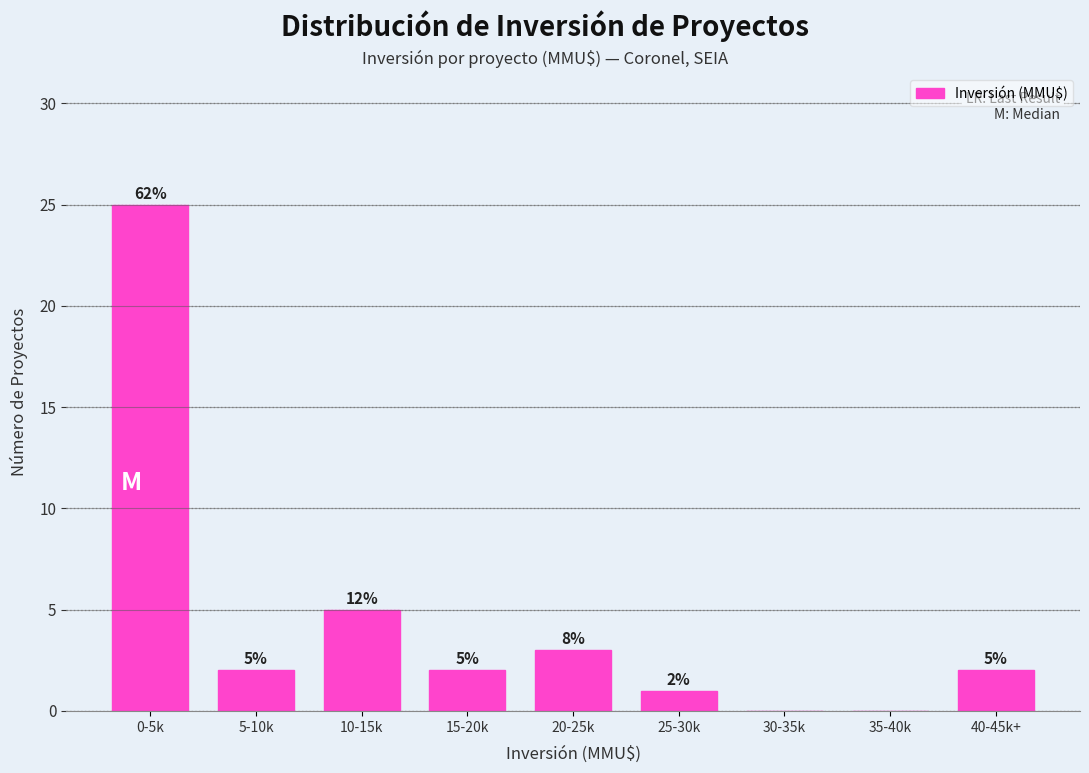

Reading left to right, list all the values displayed in this chart.

0-5k=25	5-10k=2	10-15k=5	15-20k=2	20-25k=3	25-30k=1	30-35k=0	35-40k=0	40-45k+=2